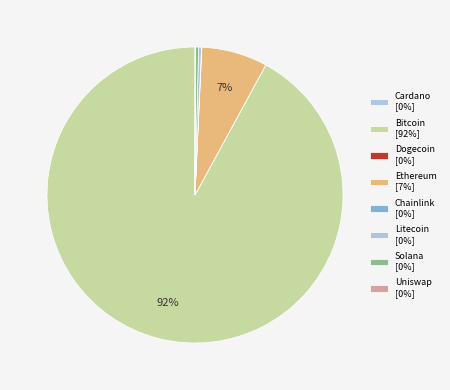

What is the majority slice?

btc